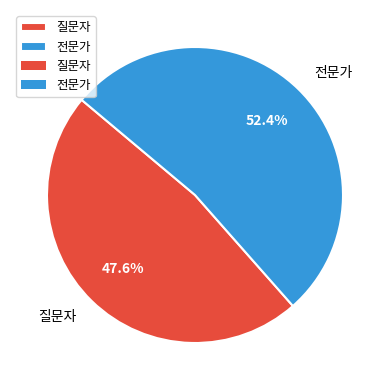

Rank the categories by value from lowest to highest.

질문자, 전문가